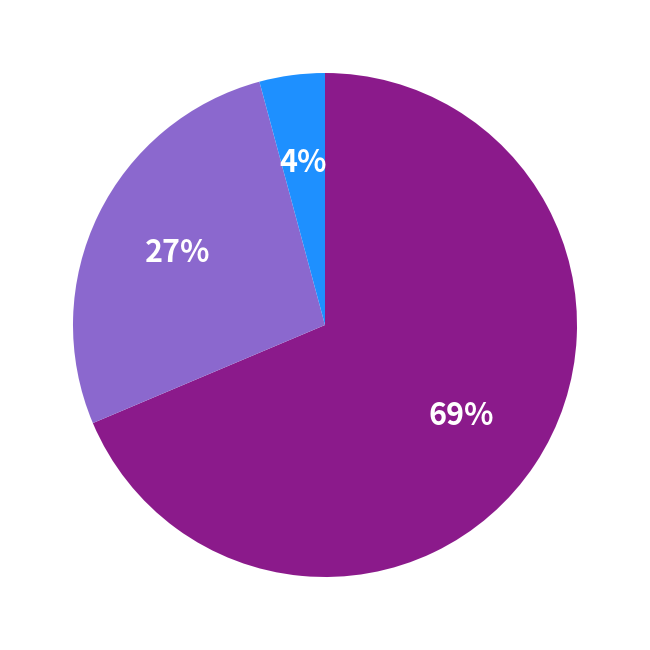

To the nearest percent, what is the average slice percentage?

33%